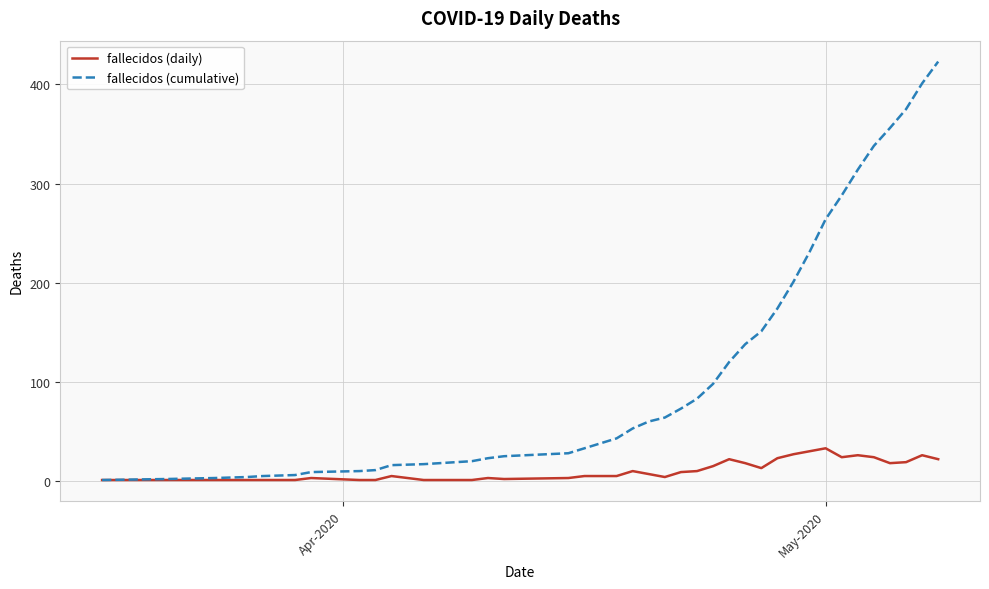

Which series has the largest total across all categories?

fallecidos (cumulative)